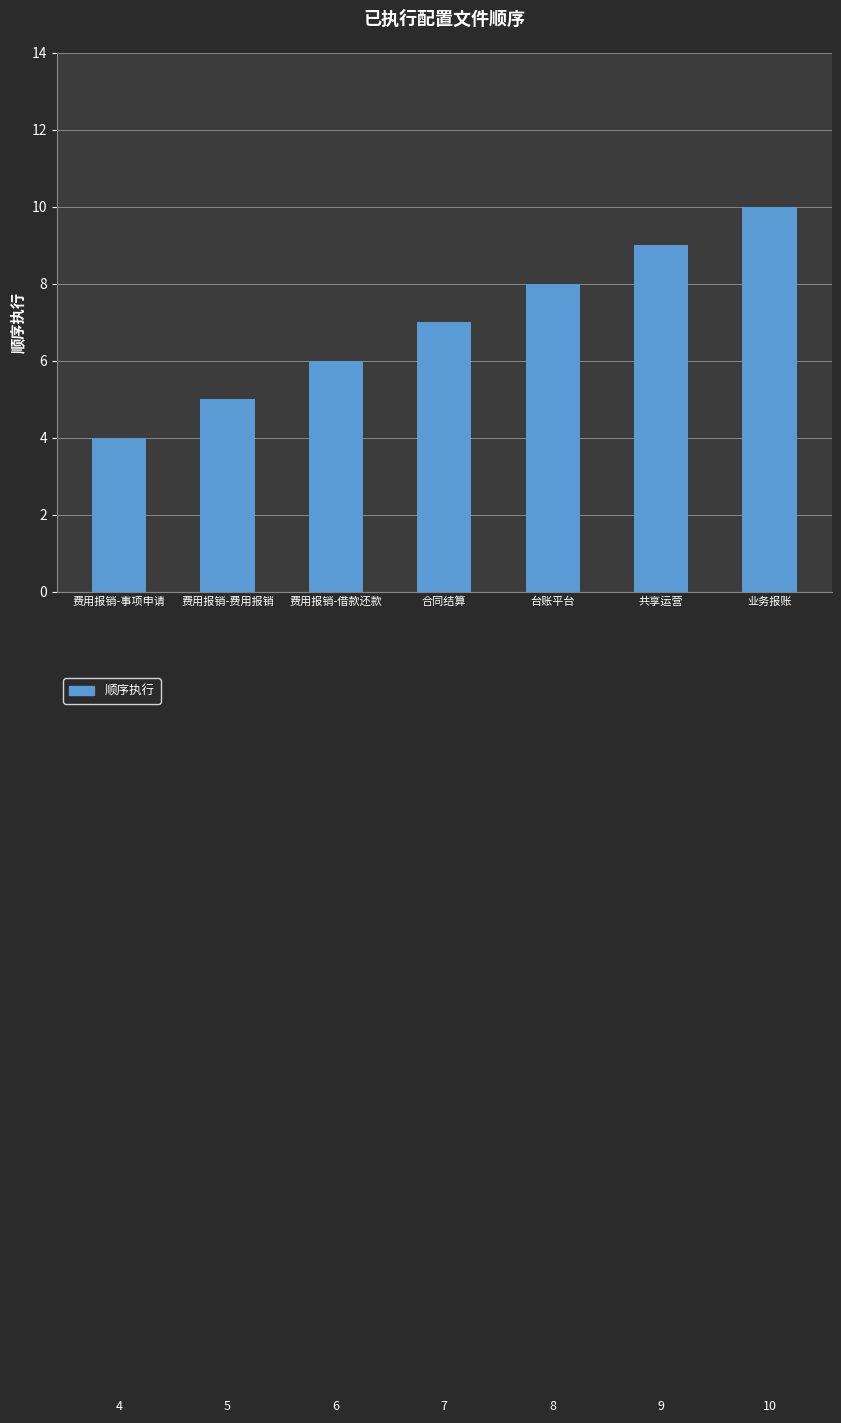

What is the smallest value displayed?

4